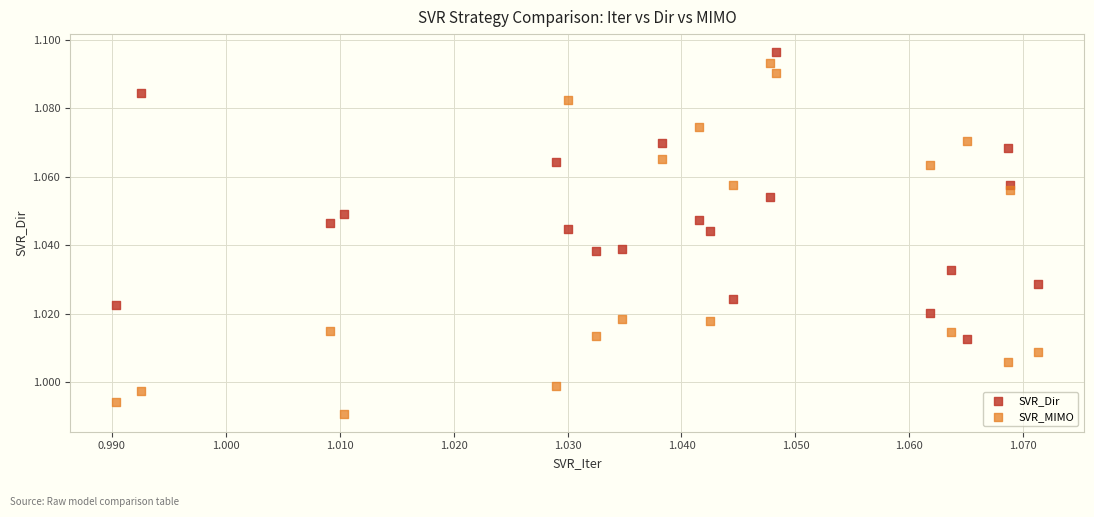

What are all the series names shown in the legend?

SVR_Dir, SVR_MIMO